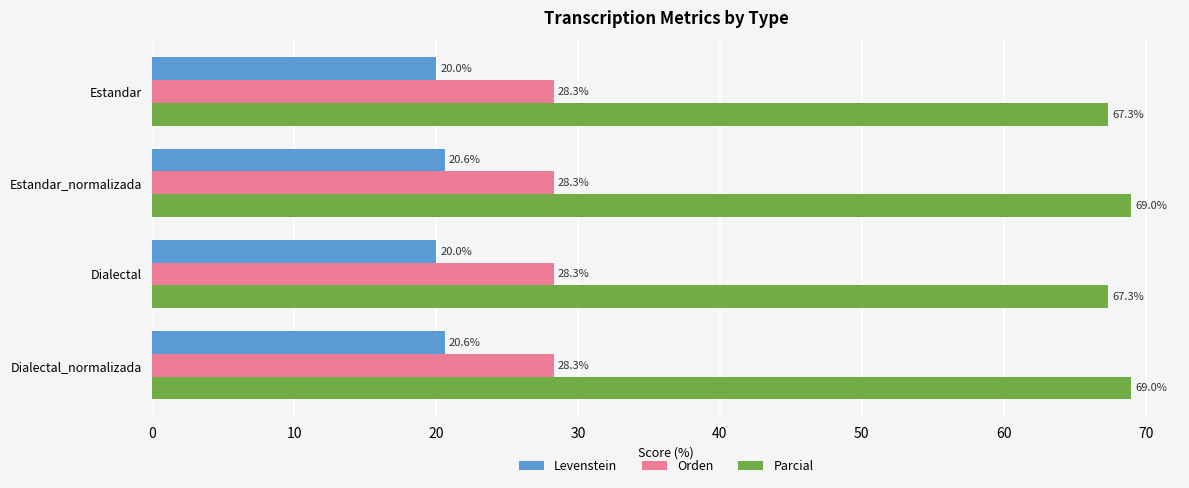

What is the minimum value shown in the chart?

20.0